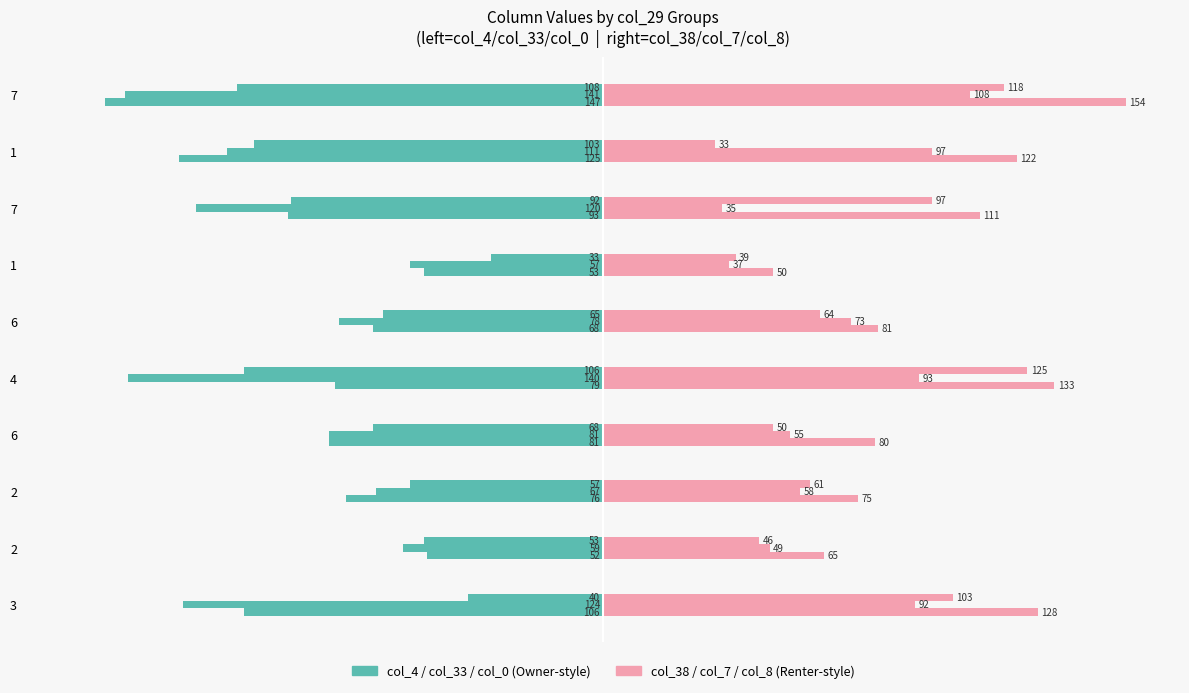

Rank the series by their maximum value, from lowest to highest.

col_4, col_38